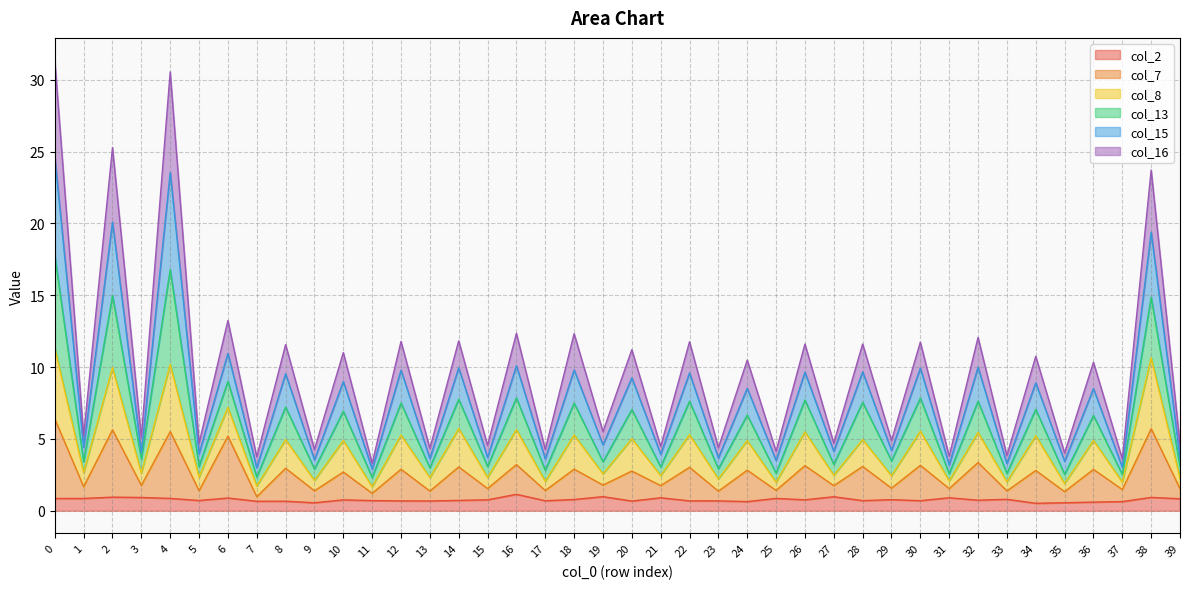

Does the chart display data point markers on the line(s)?

No